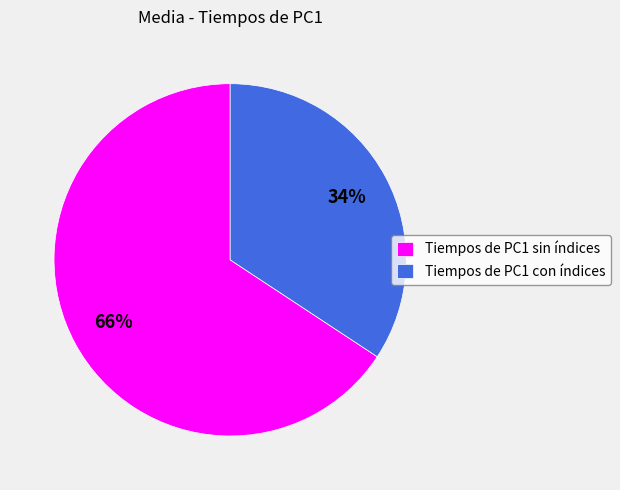

Is it true that Tiempos de PC1 sin índices is 71% of the pie?

False